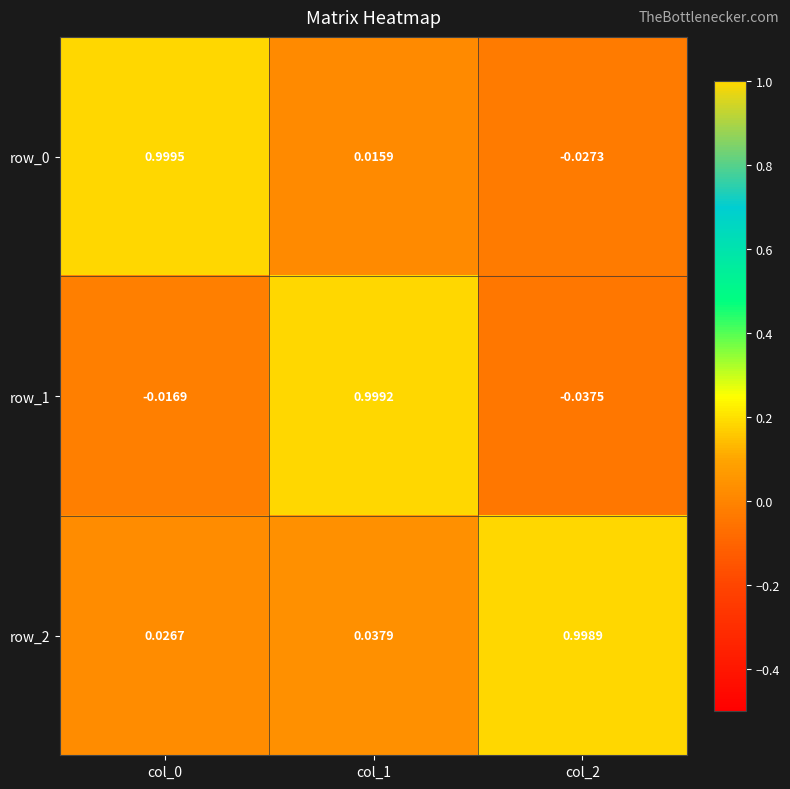

Reading left to right, list all the values displayed in this chart.

row_0: 1.0	0.0	-0.0
row_1: -0.0	1.0	-0.0
row_2: 0.0	0.0	1.0